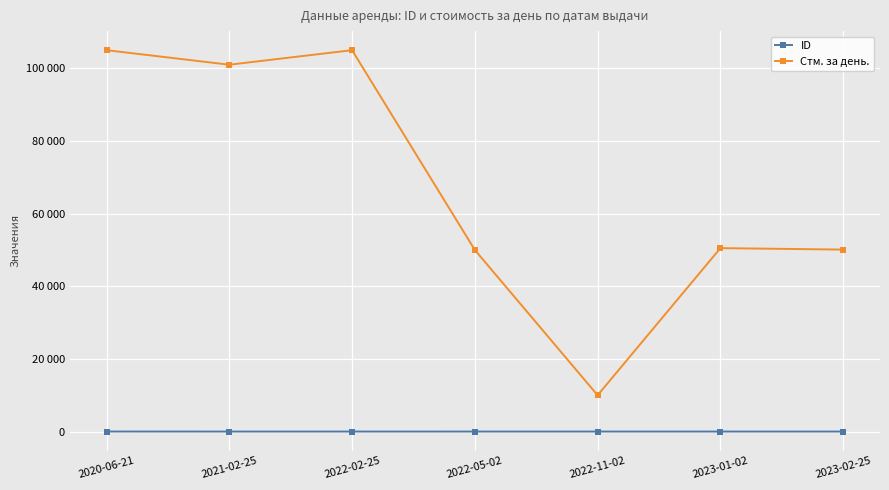

Rank the series by their maximum value, from highest to lowest.

Стм. за день., ID